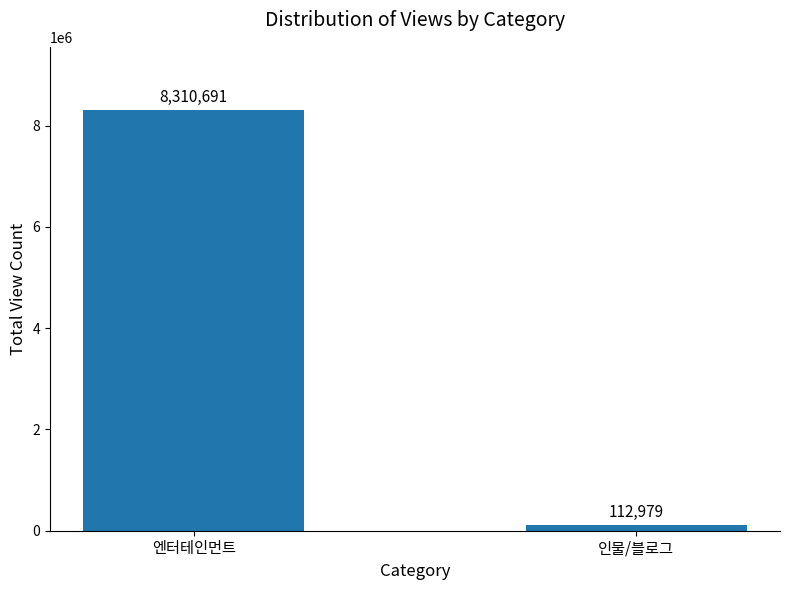

What is the sum of the values at 인물/블로그 and 엔터테인먼트?

8423670